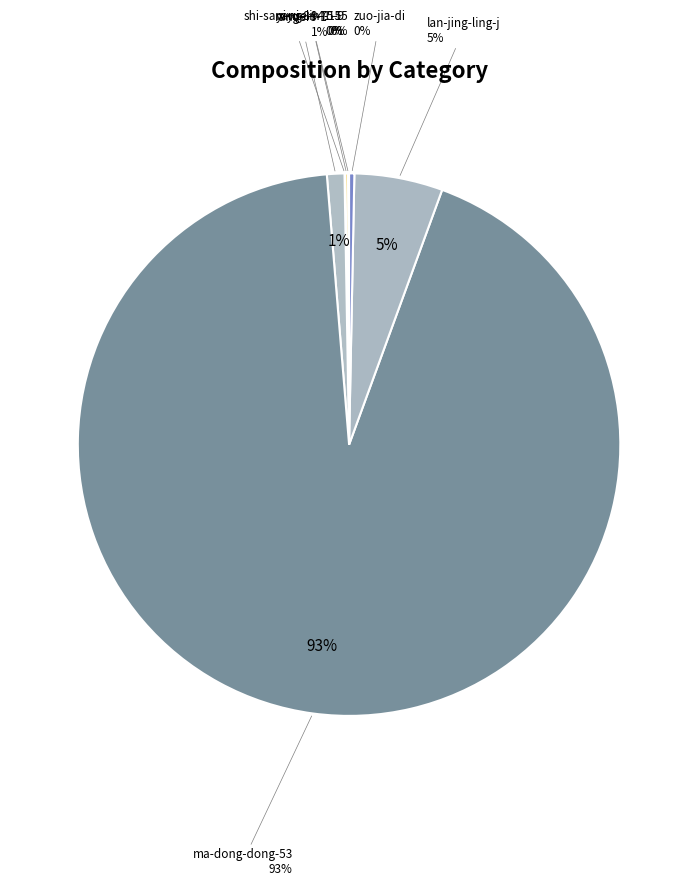

What is the ratio of the value at zuo-jia-di to the value at lan-jing-ling-j?

0.1